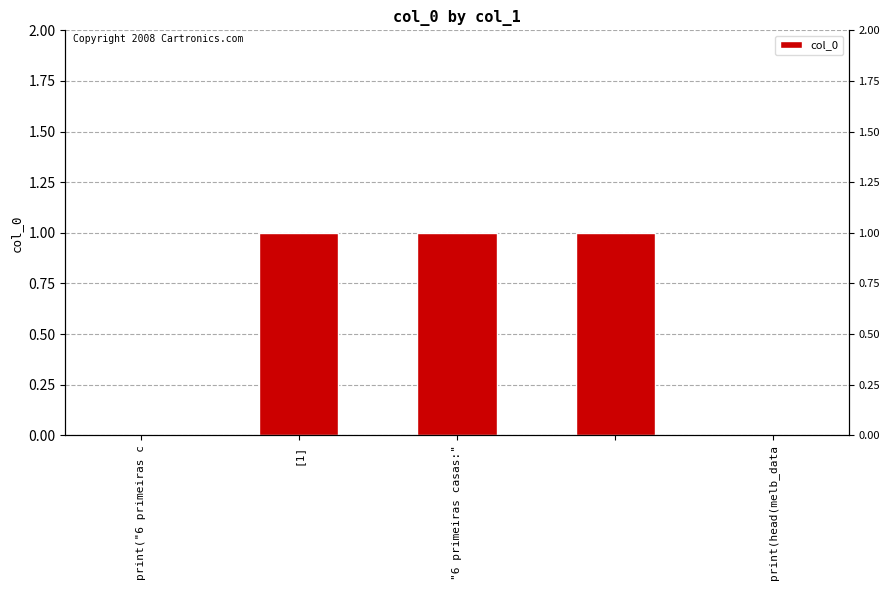

Count the number of categories in the chart.

5